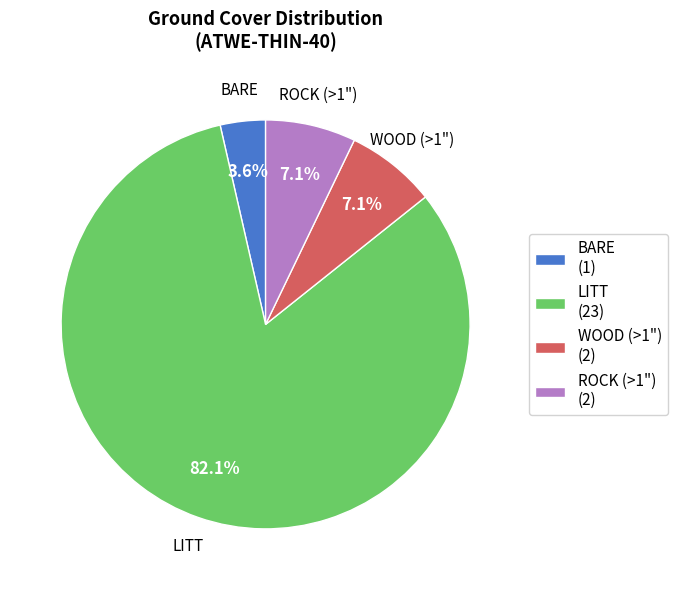

Approximately how many times larger is the value at WOOD (>1") (2) compared to BARE (1)?

2.0